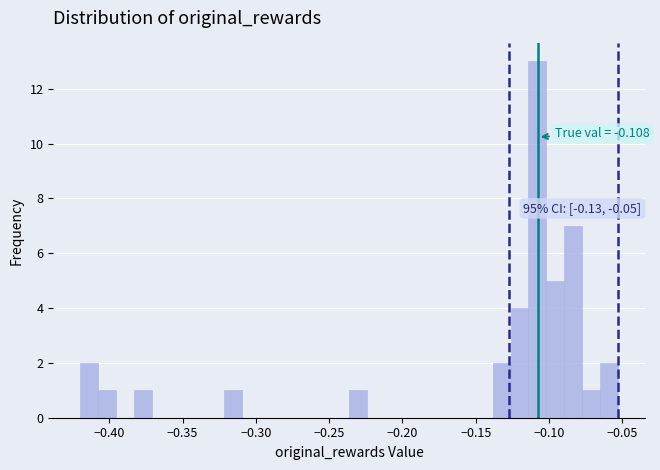

Around what value on the x-axis is the tallest bar? Give the approximate position of its centre, as read against the axis.

-0.110